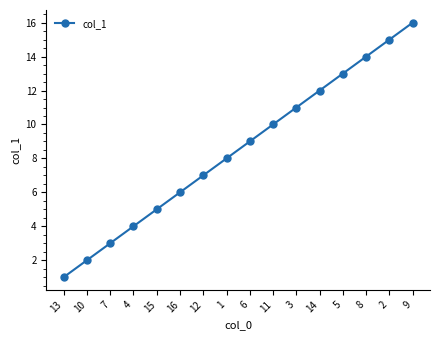

Rank the categories by value from highest to lowest.

9, 2, 8, 5, 14, 3, 11, 6, 1, 12, 16, 15, 4, 7, 10, 13